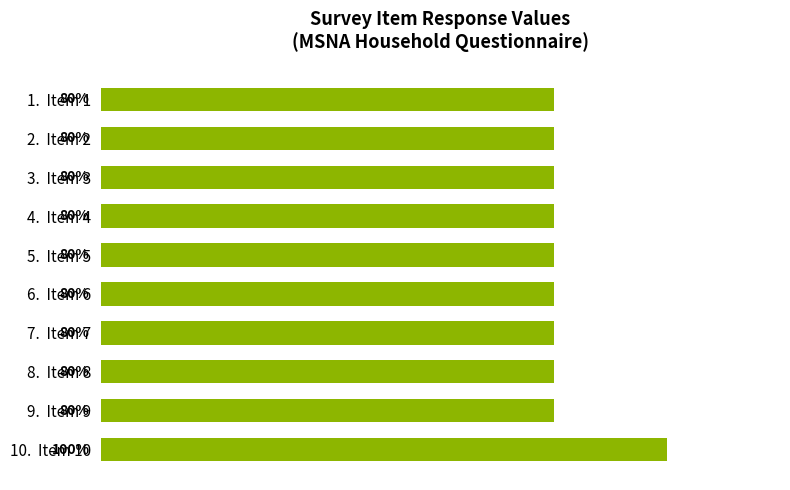

What is the label of the 9th bar from the top?

9.  Item 9